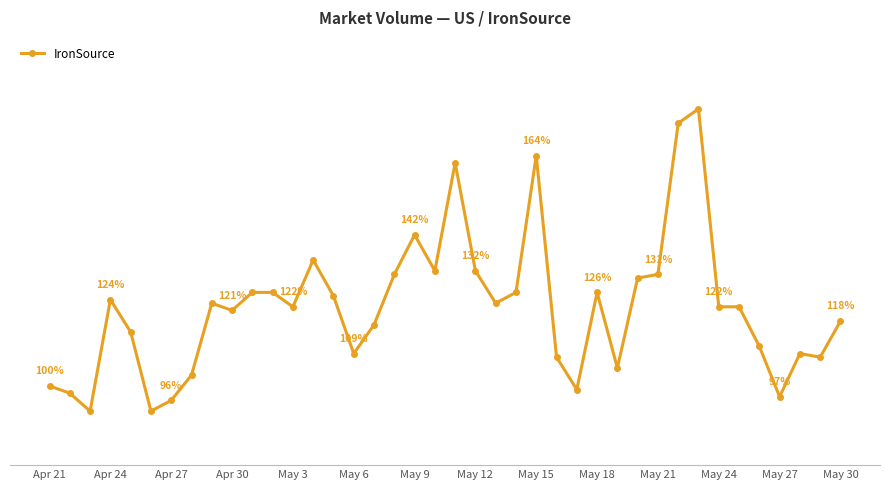

What is the sum of all values?

4874